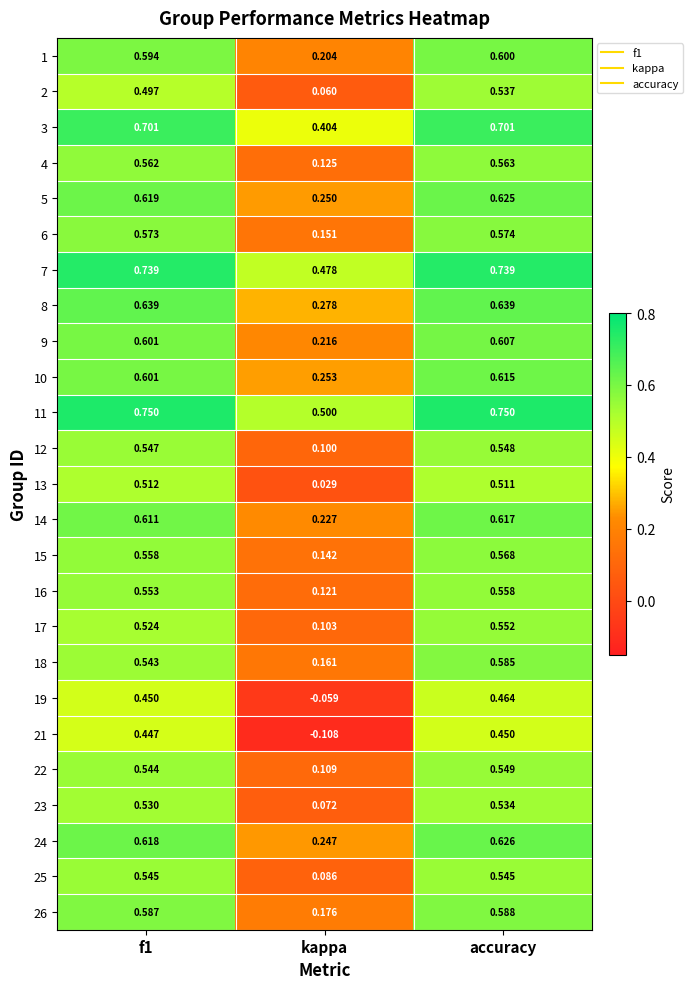

Is the value of 22 at accuracy greater than the value of 17 at f1?

Yes